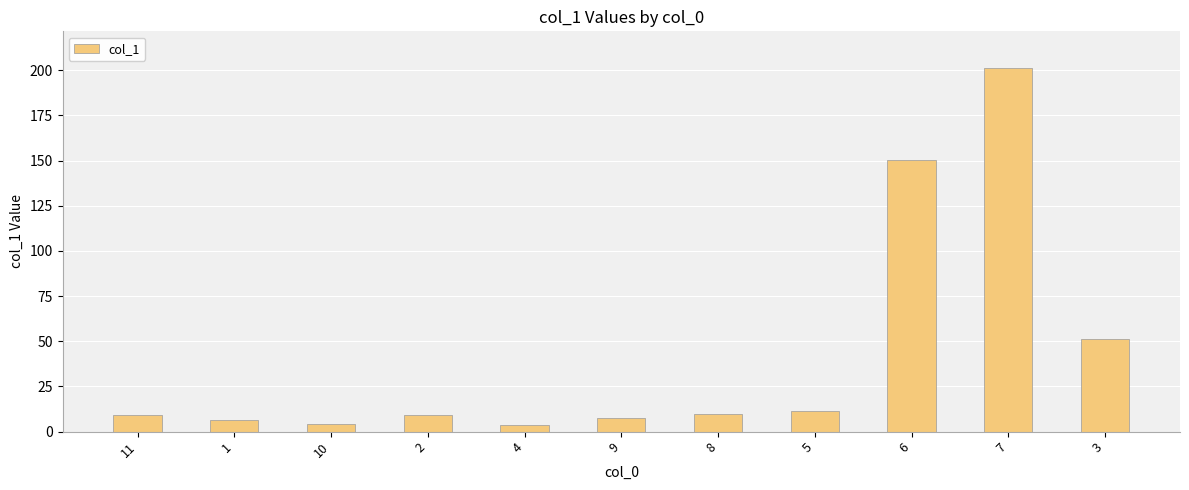

Count the number of categories in the chart.

11